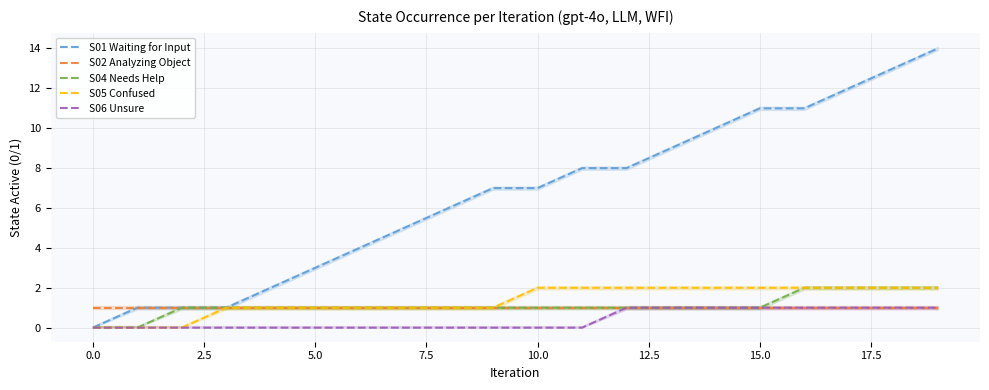

At which category is the sum across all series the highest?

19